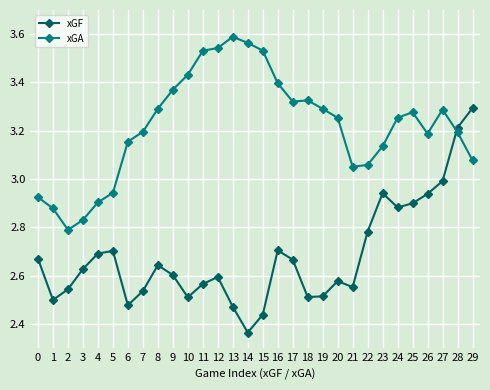

What is the total value across all series at 3?

5.5